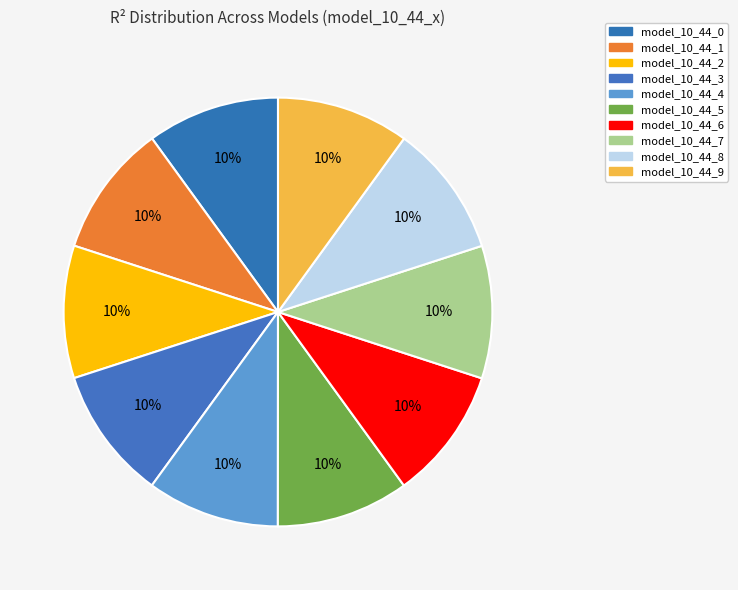

Which has a higher value, model_10_44_3 or model_10_44_9?

model_10_44_9